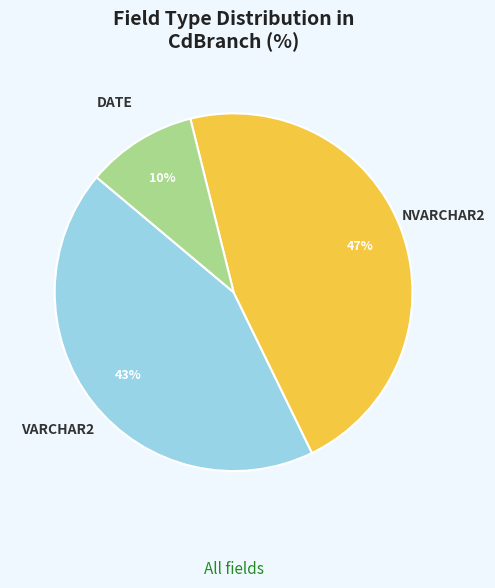

What is the ratio of the value at VARCHAR2 to the value at NVARCHAR2?

0.9